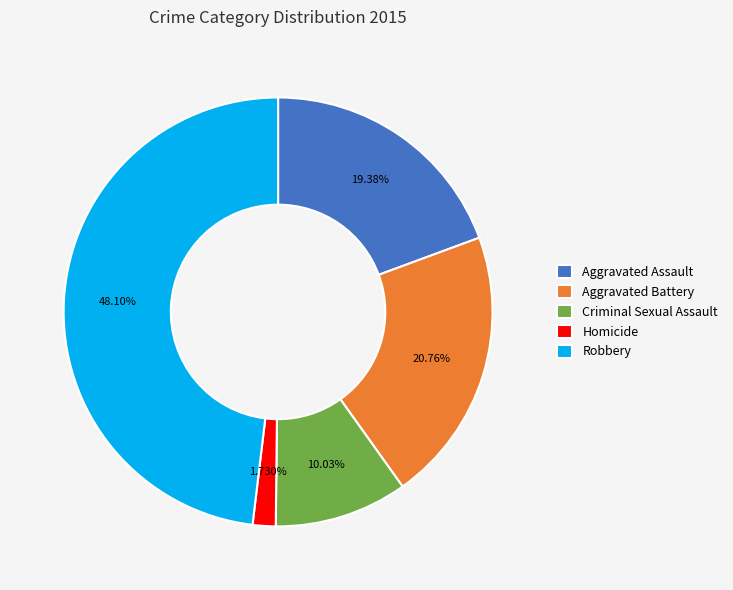

To the nearest percent, what is the difference between the Homicide and Aggravated Battery slice percentages?

19%